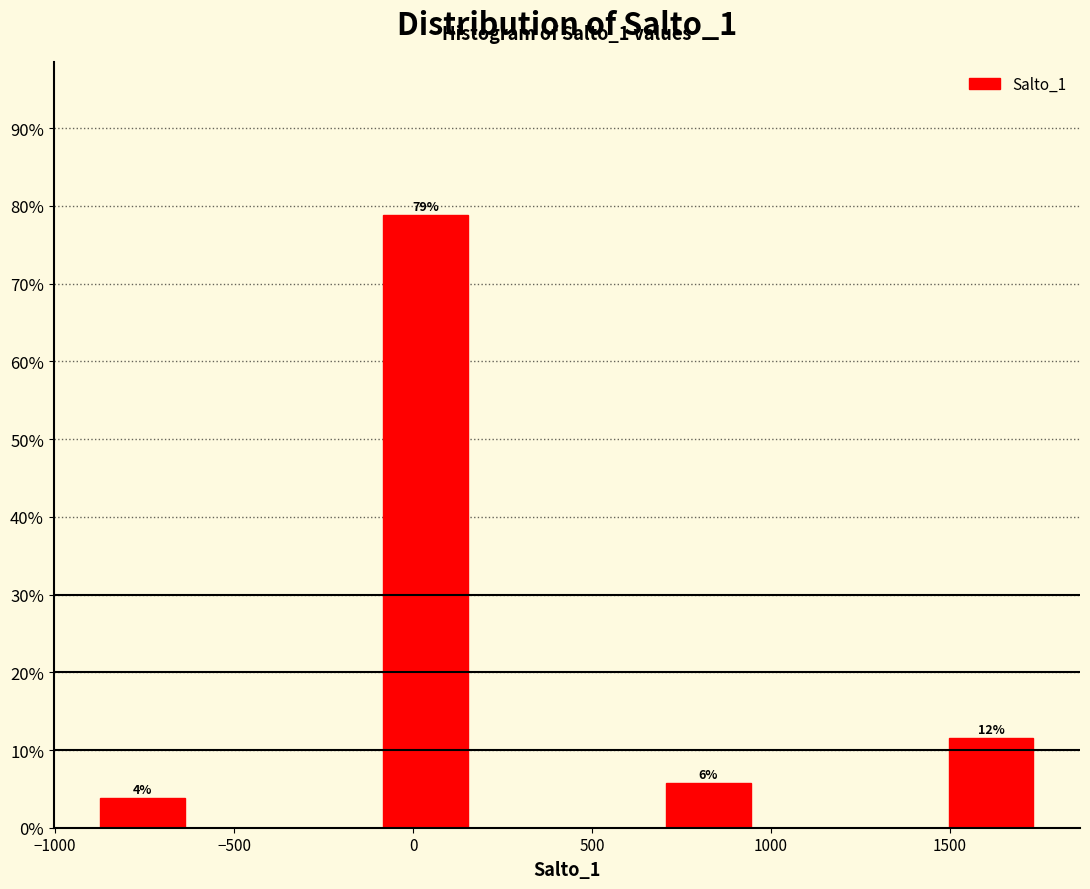

Which range on the x-axis has the tallest bar?

-100 to 150